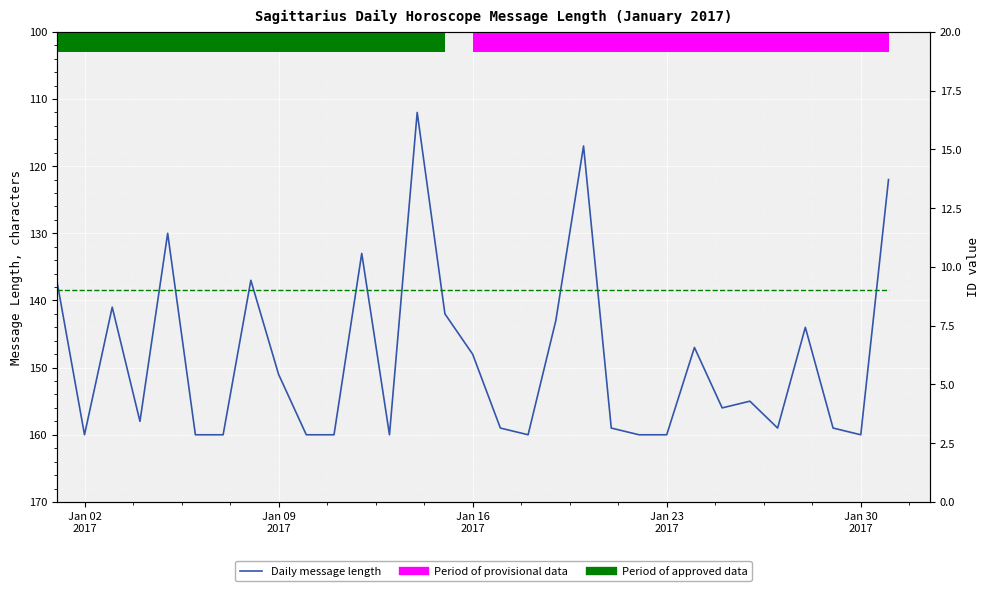

Is it true that Daily message length equals 266 at 6?

False